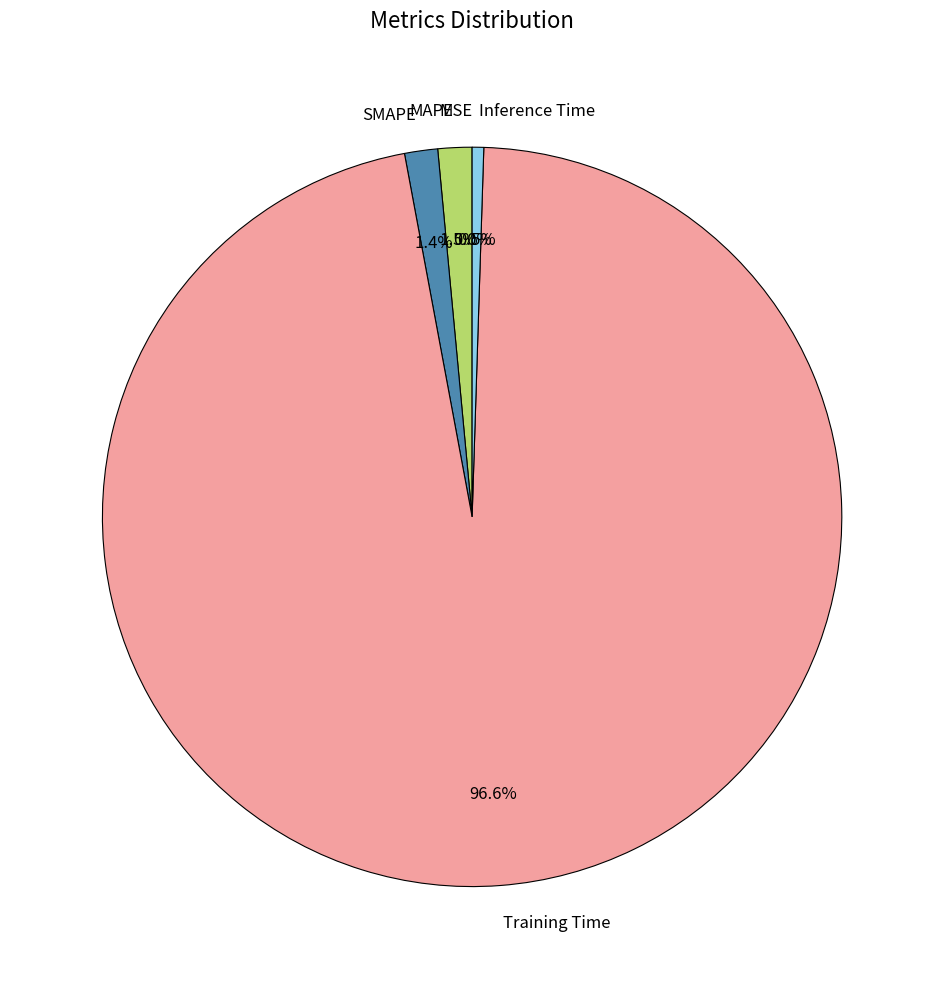

Is there a majority slice in this chart?

Yes